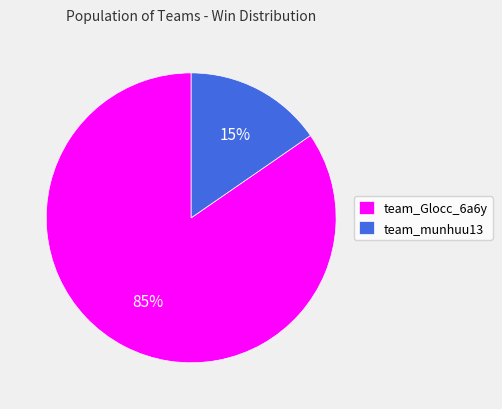

Which has a higher value, team_Glocc_6a6y or team_munhuu13?

team_Glocc_6a6y